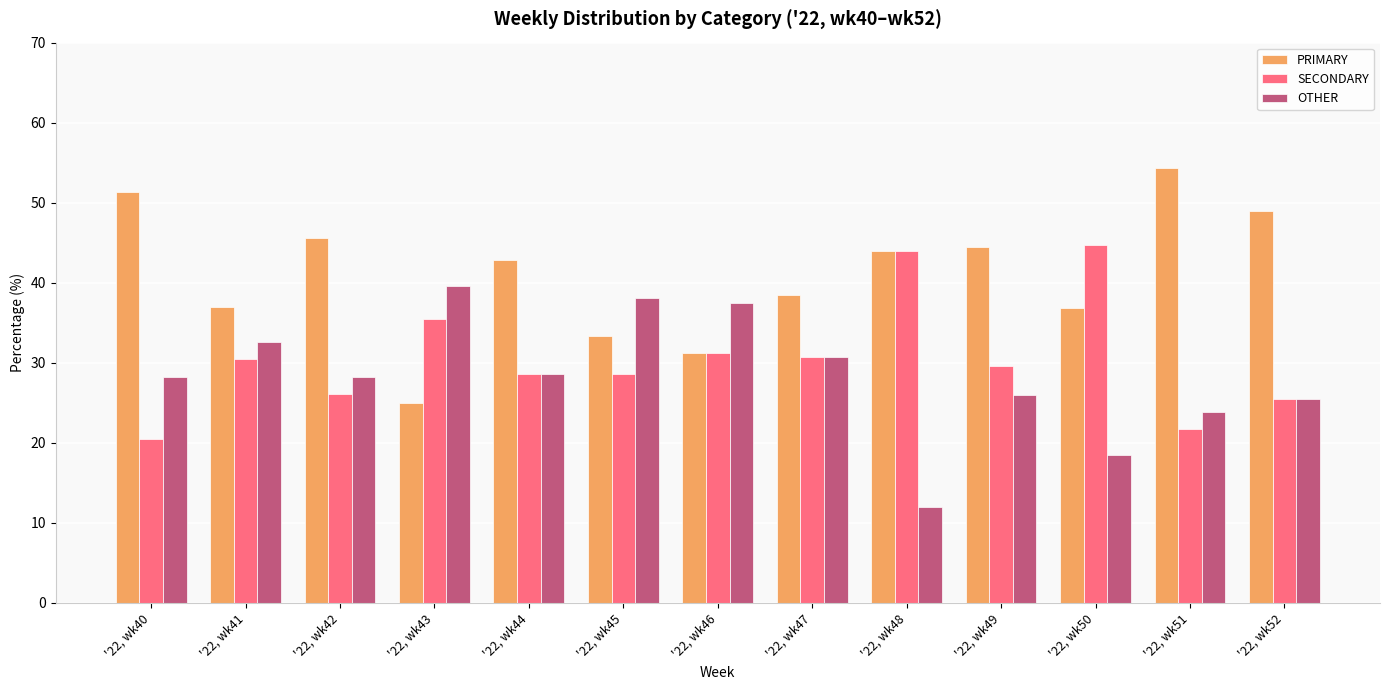

Between '22, wk42 and '22, wk50, which series saw the biggest shift?

SECONDARY